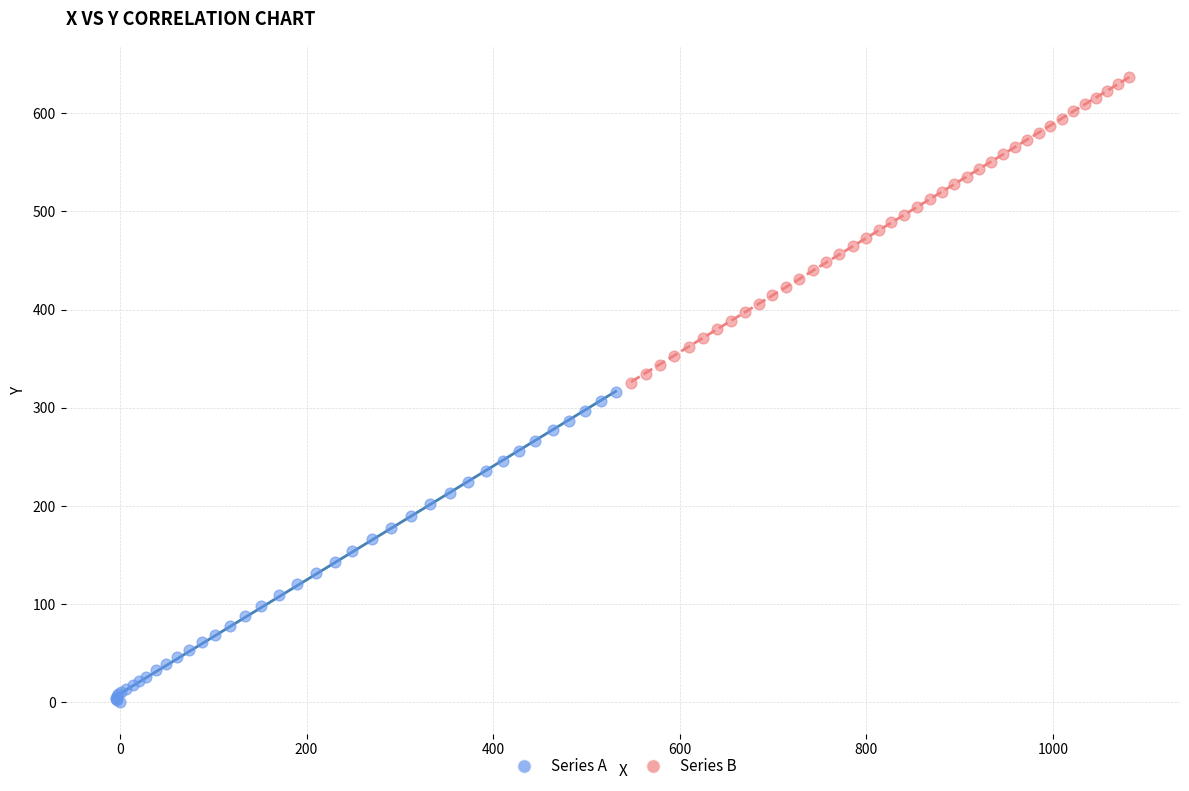

Which series has the widest spread of Y values?

Series A